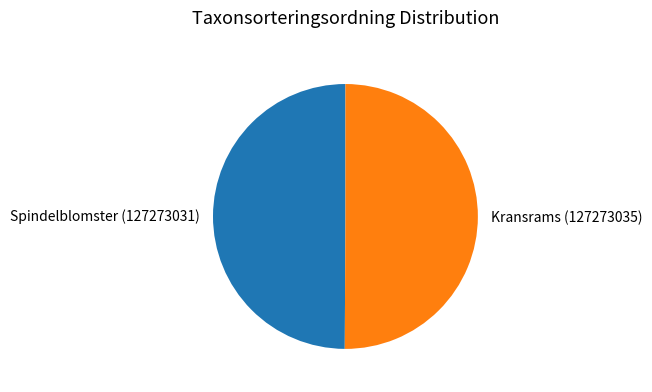

Approximately how many times larger is the value at Kransrams (127273035) compared to Spindelblomster (127273031)?

1.0